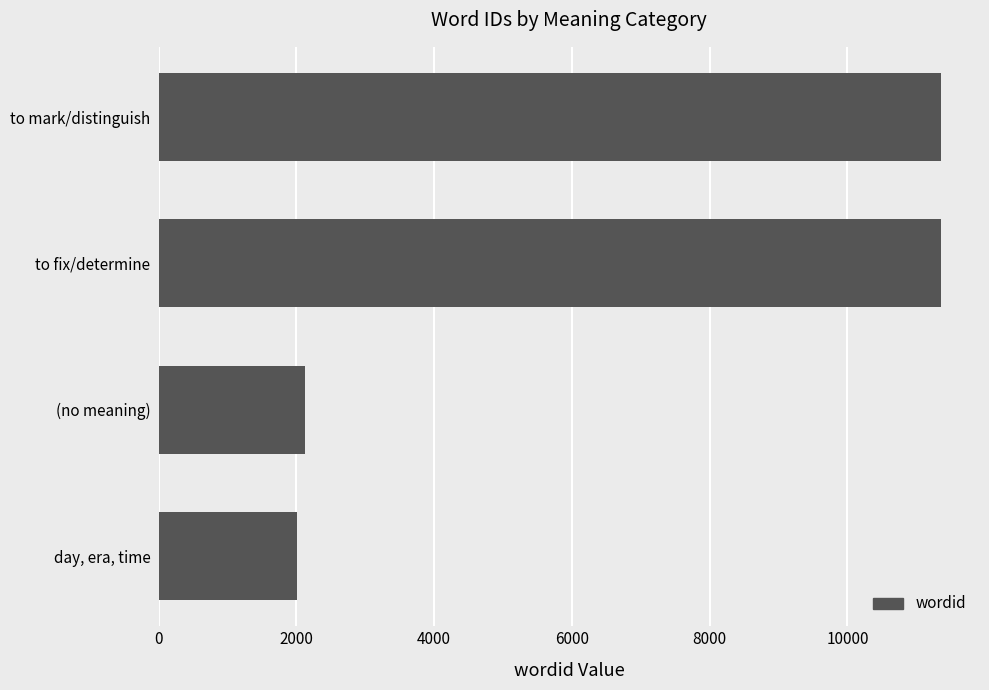

The value at day, era, time is 2009. True or false?

True